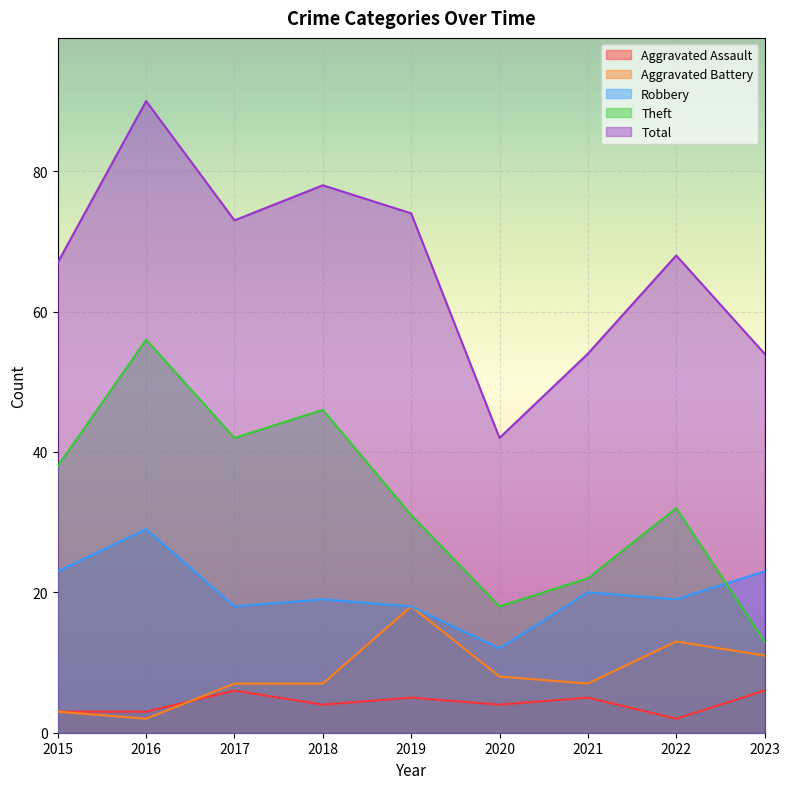

What is the average value of the Robbery series?

20